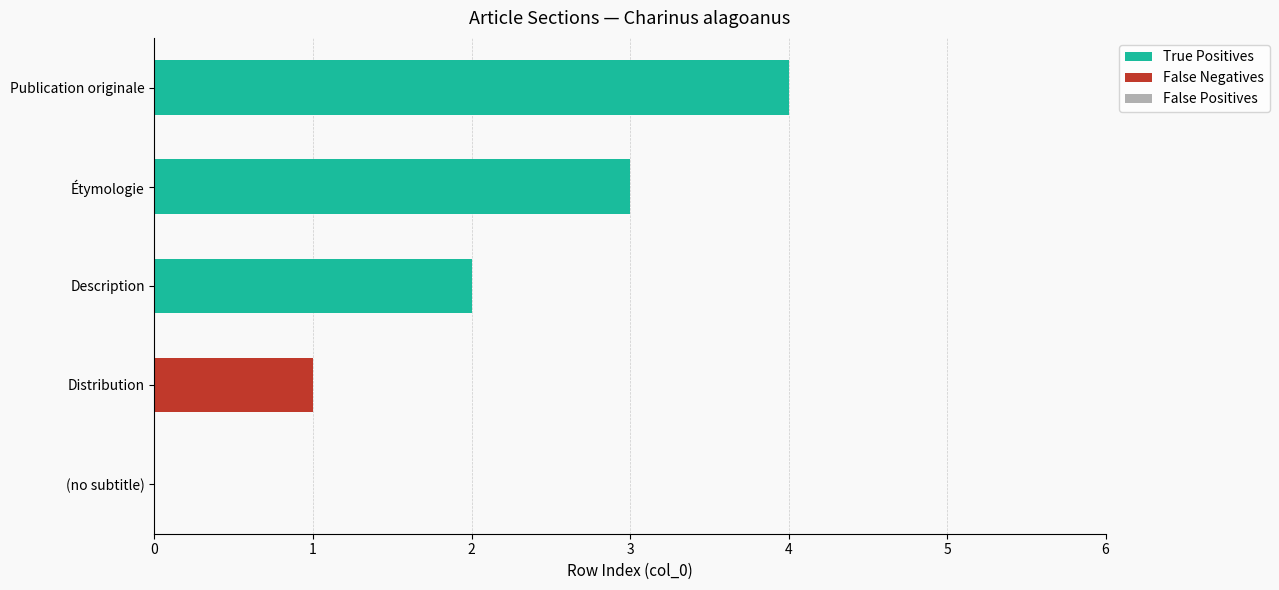

At which category is the sum across all series the highest?

Publication originale